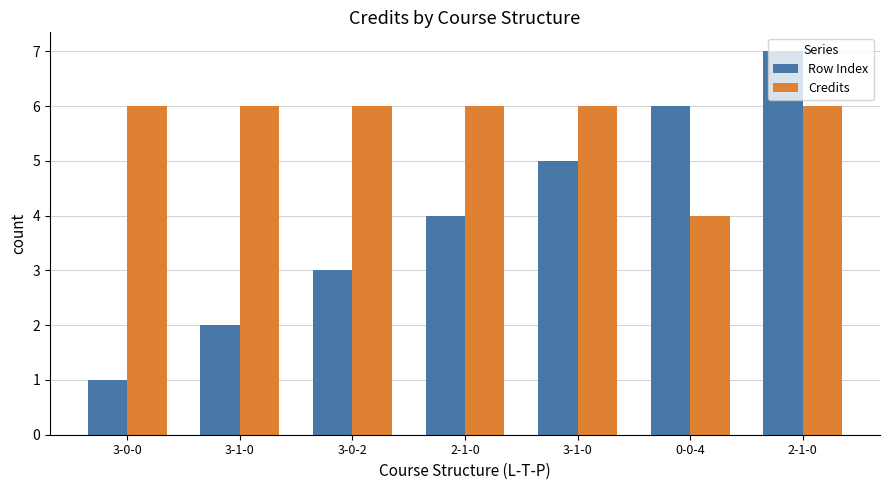

How many values in the Row Index series are below 4?

3